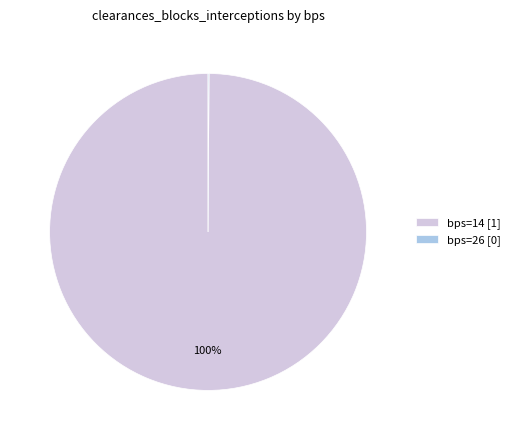

To the nearest percent, what is the difference between the largest and smallest slice percentages?

100%